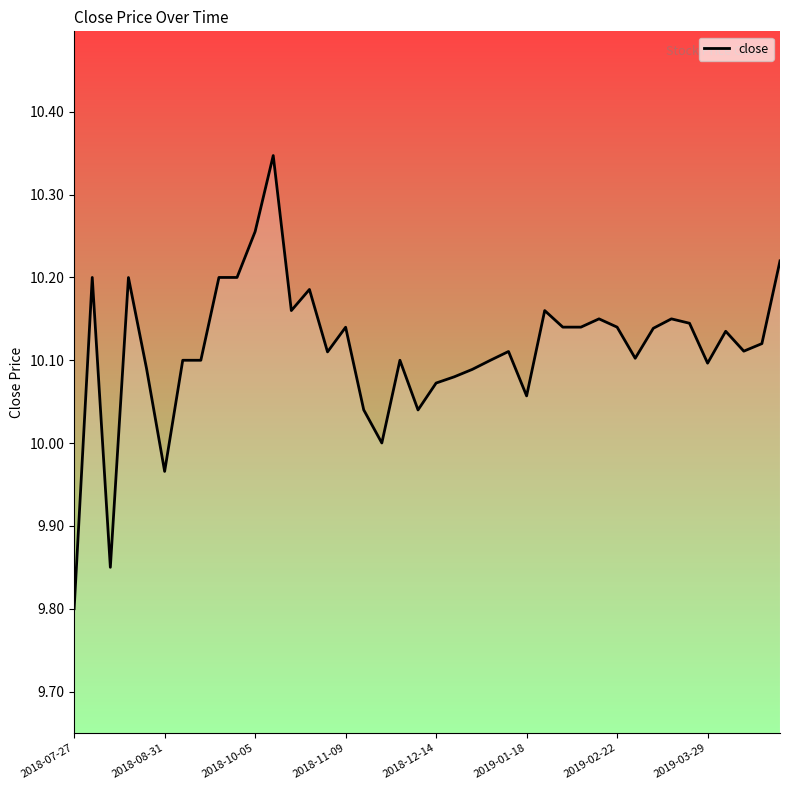

What is the maximum value shown in the chart?

10.3